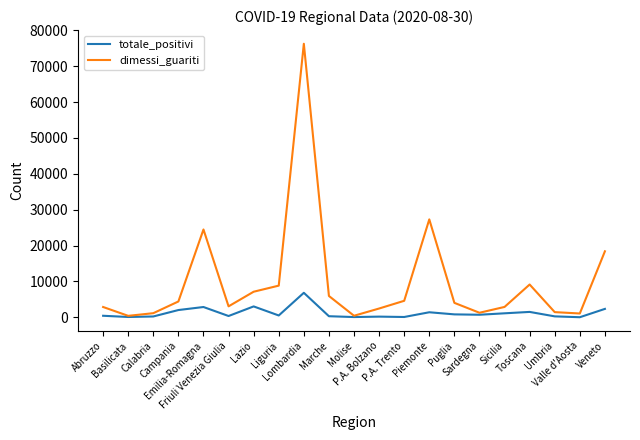

What is the highest value of the totale_positivi series?

6829